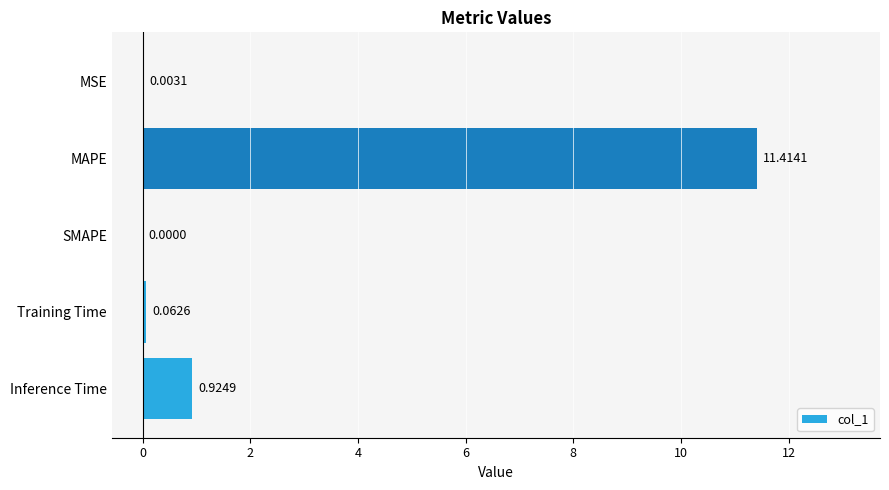

At which category does the chart reach its peak across all series?

MAPE